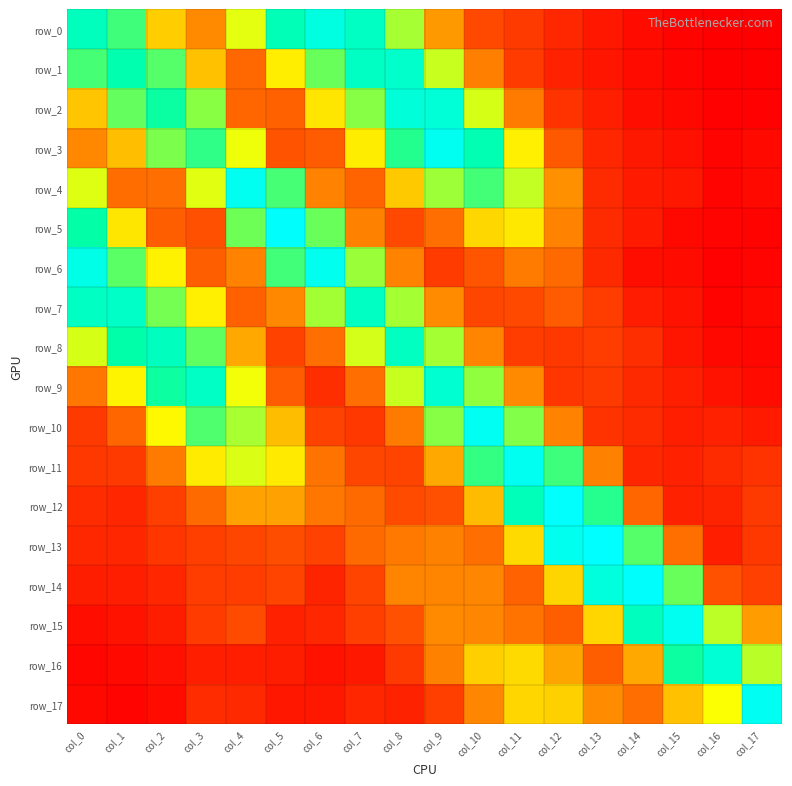

At which category is the sum across all series the highest?

col_9